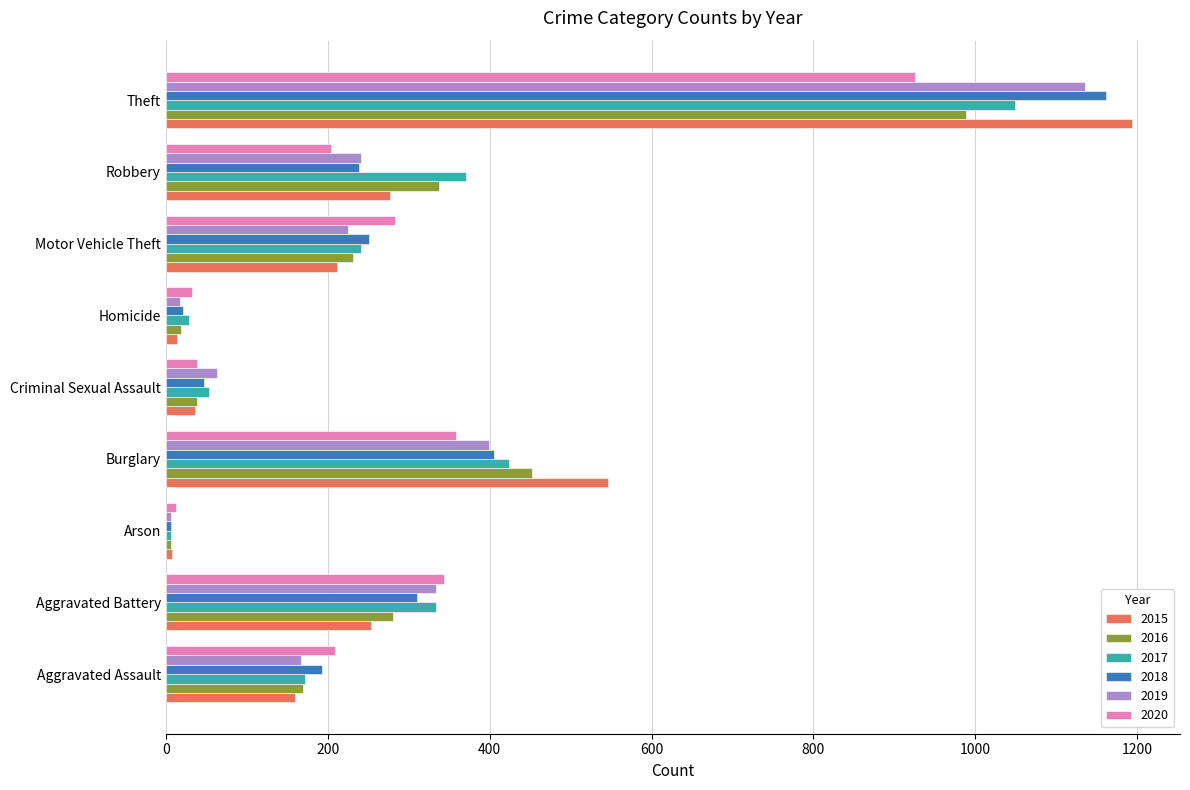

At which label is 2016 closest to 497?

Burglary